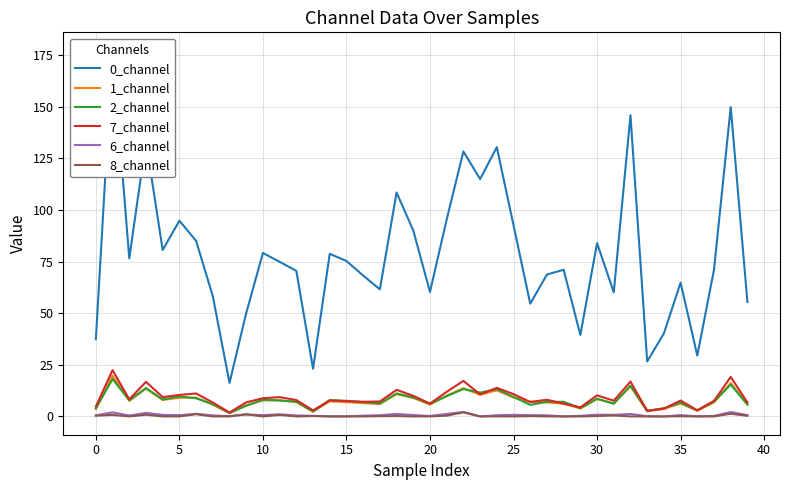

What is the value of the 6_channel point at the 19th from the left?

1.2